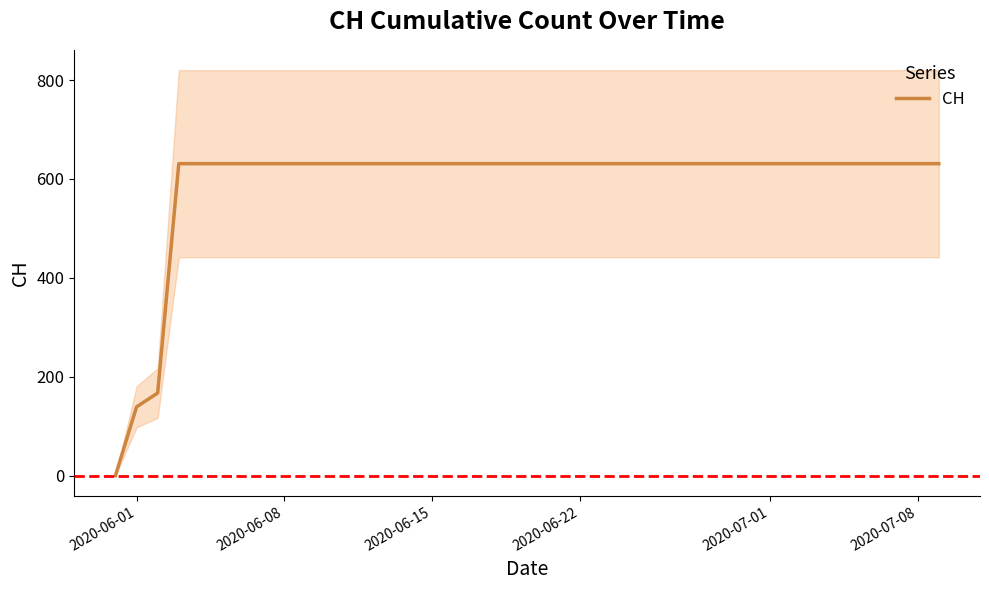

What is the difference between the maximum and second lowest values?

492